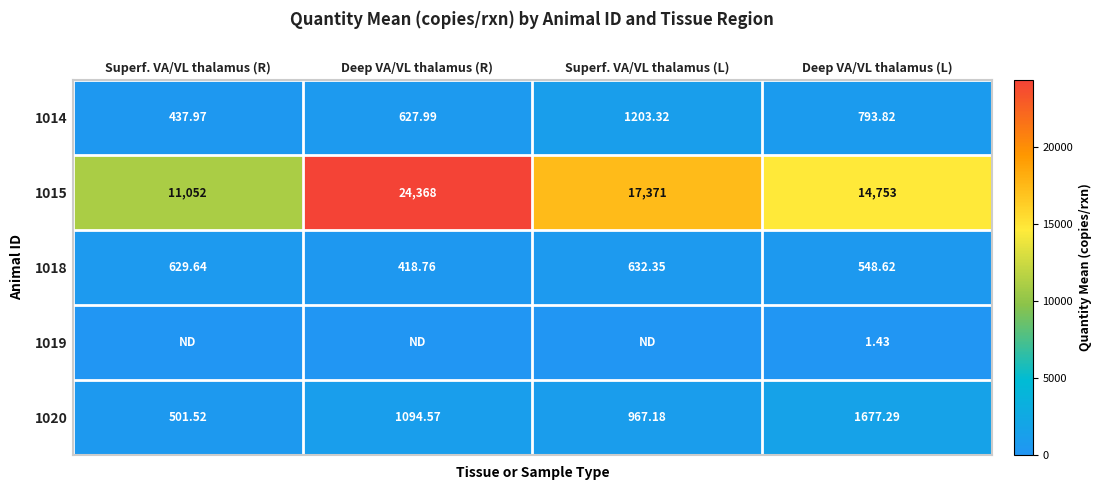

Which category has the highest value in the 1020 series?

Deep VA/VL thalamus (L)